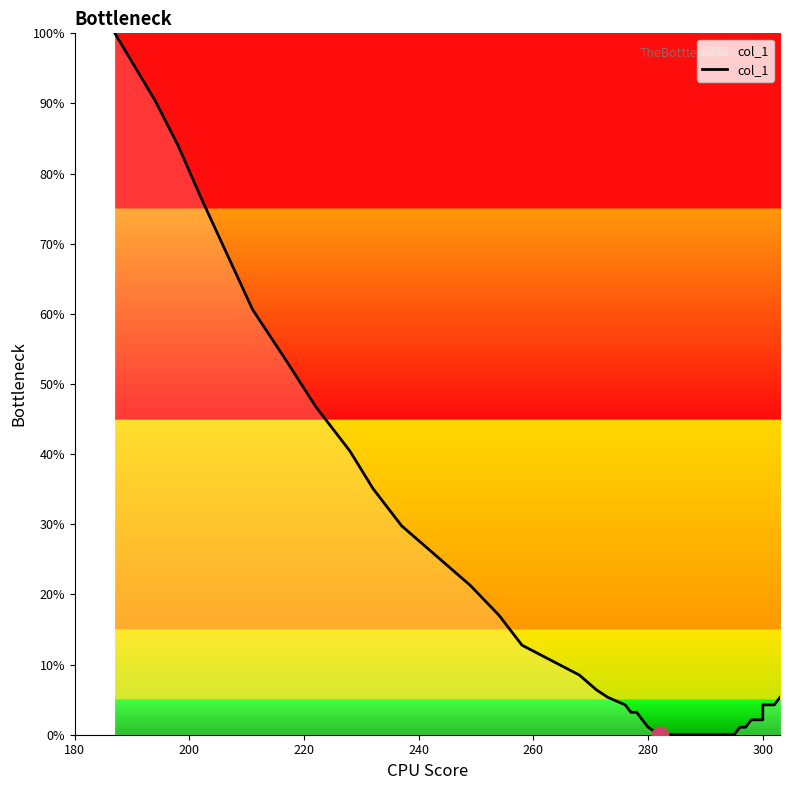

What is the sum of all values?

7.6